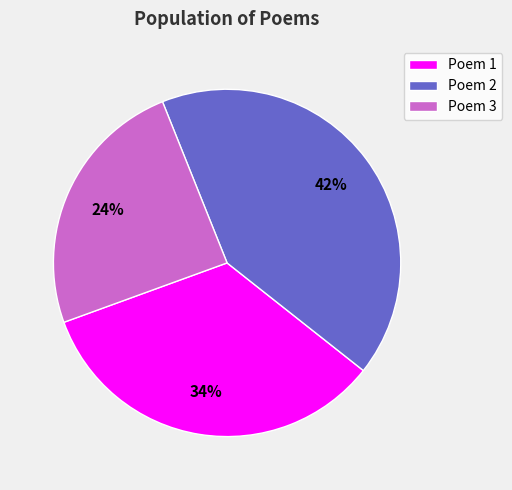

Which category has the biggest portion of the pie?

Poem 2